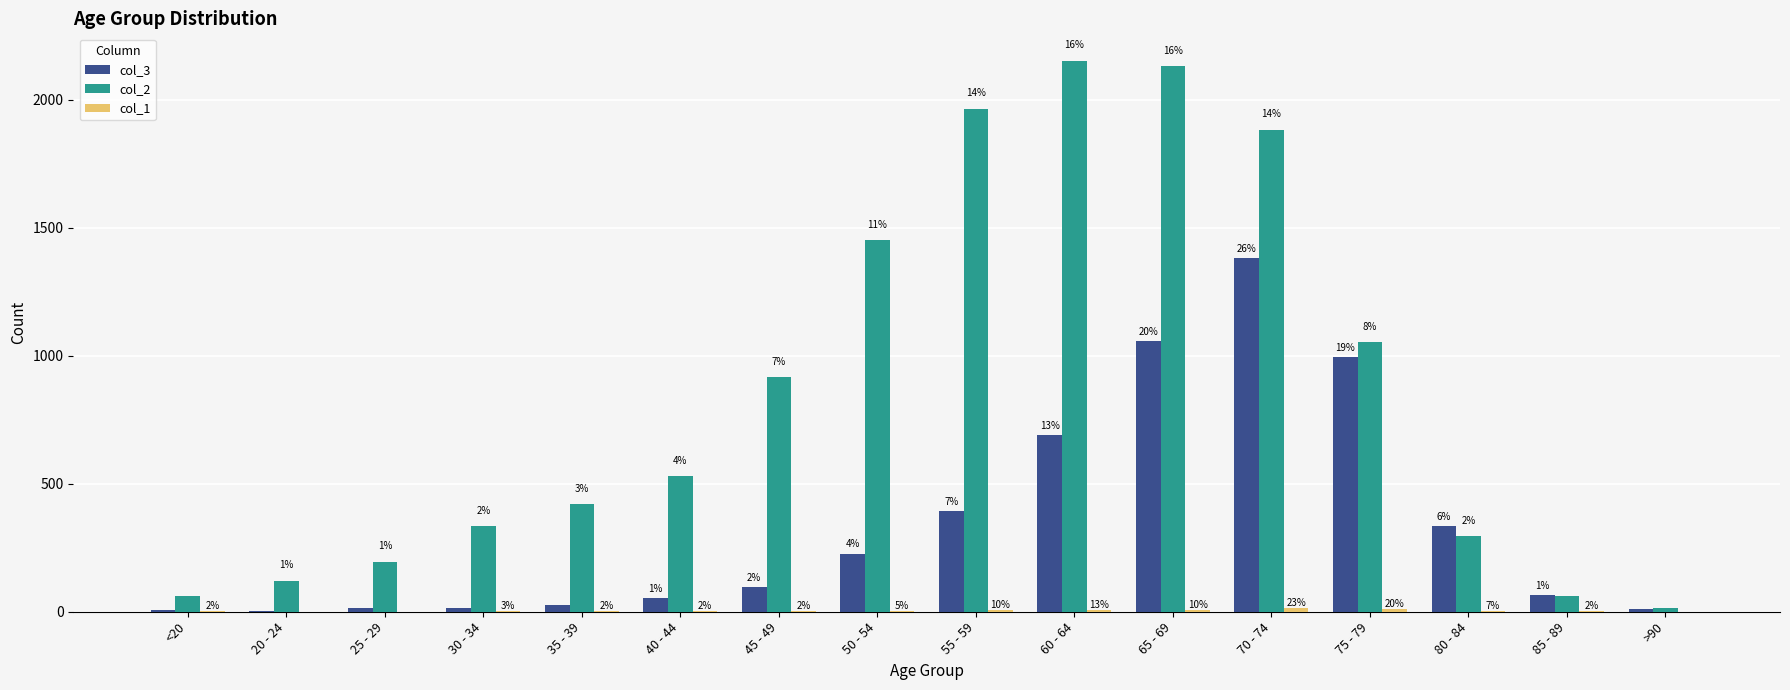

Are the bars grouped side by side (vs. stacked)?

Yes